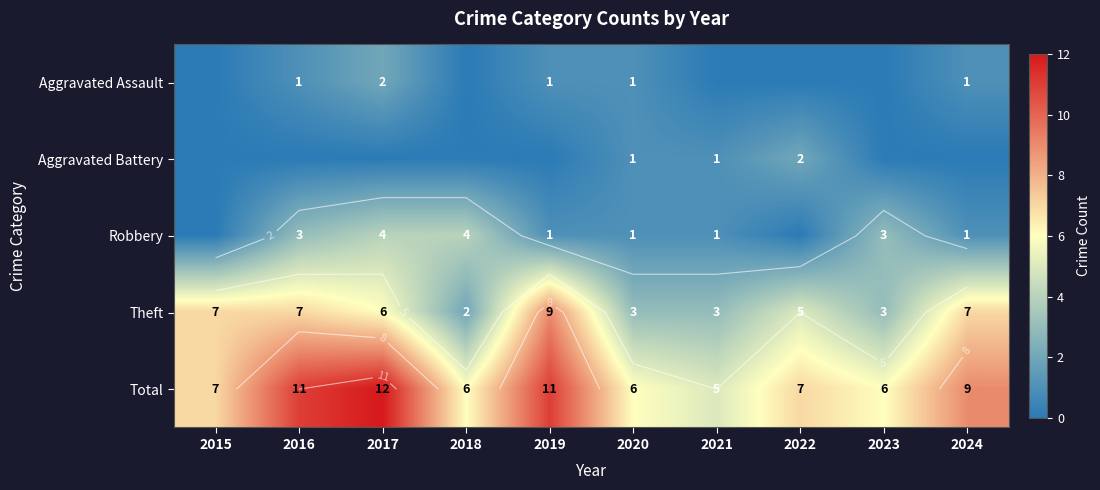

What is the maximum value for Aggravated Battery?

2